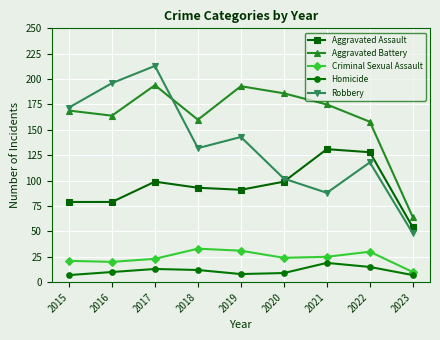

Reading left to right, transcribe all the data shown in this chart.

Aggravated Assault: 2015=79	2016=79	2017=99	2018=93	2019=91	2020=99	2021=131	2022=128	2023=54
Aggravated Battery: 2015=169	2016=164	2017=194	2018=160	2019=193	2020=186	2021=175	2022=158	2023=64
Criminal Sexual Assault: 2015=21	2016=20	2017=23	2018=33	2019=31	2020=24	2021=25	2022=30	2023=10
Homicide: 2015=7	2016=10	2017=13	2018=12	2019=8	2020=9	2021=19	2022=15	2023=7
Robbery: 2015=172	2016=196	2017=213	2018=132	2019=143	2020=102	2021=88	2022=118	2023=48